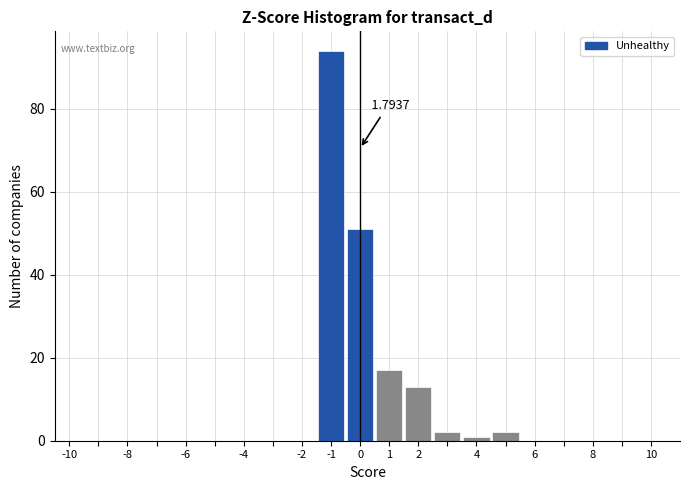

Over which range of the x-axis is the bar tallest?

-1.5 to -0.5